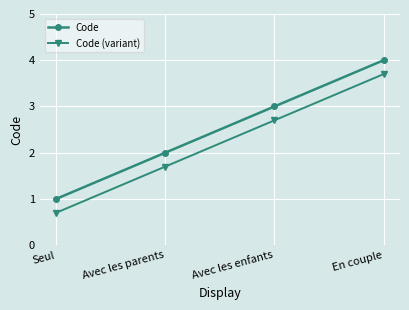

Rank the series by their maximum value, from highest to lowest.

Code, Code (variant)